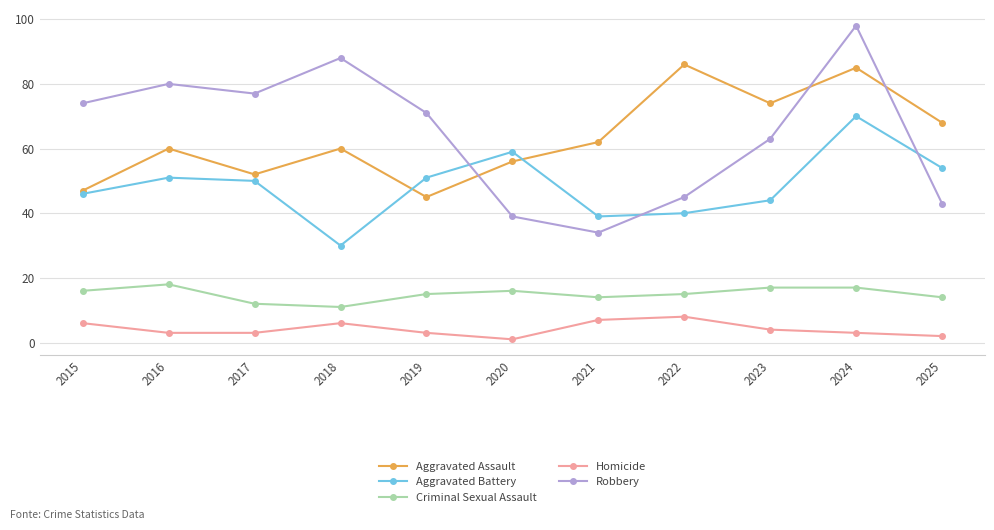

Is this an area chart (filled region under the line)?

No